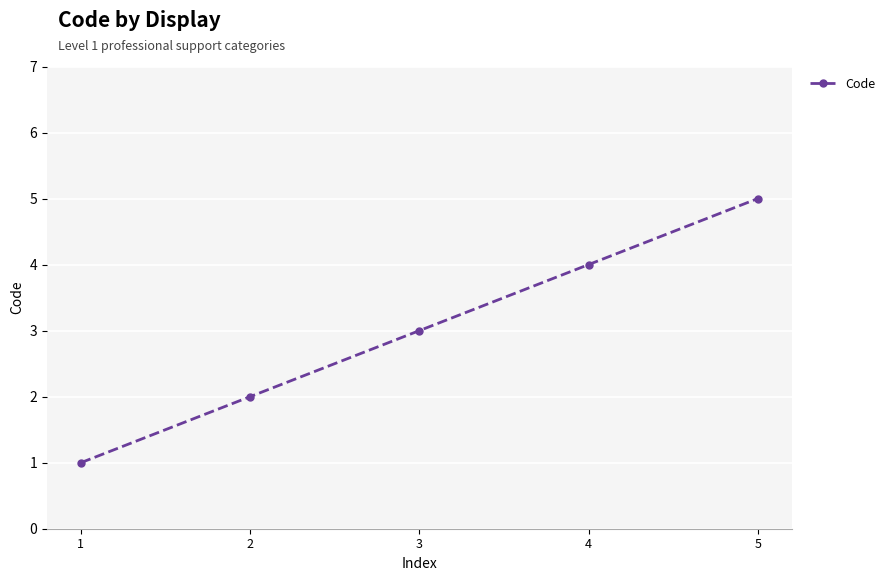

How many lines are shown in the chart?

1